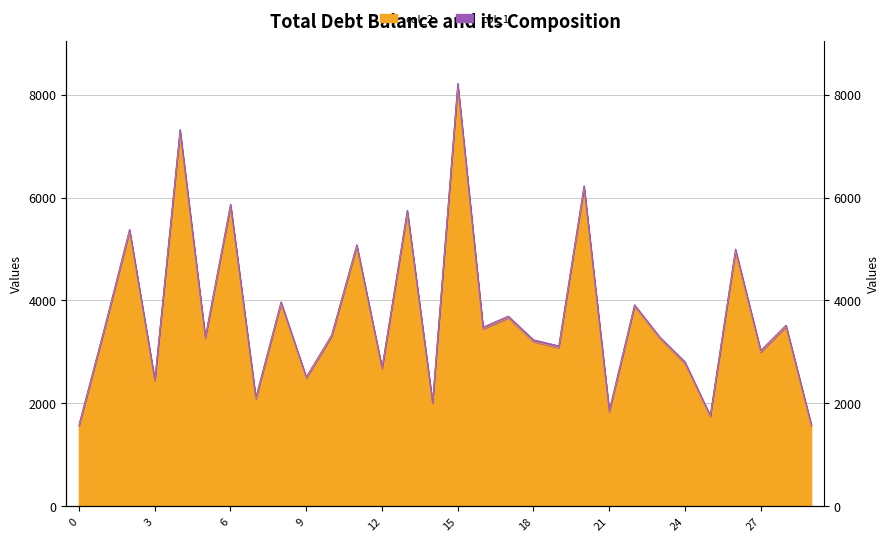

True or false: there are more than 1 points higher than both neighbors.

True